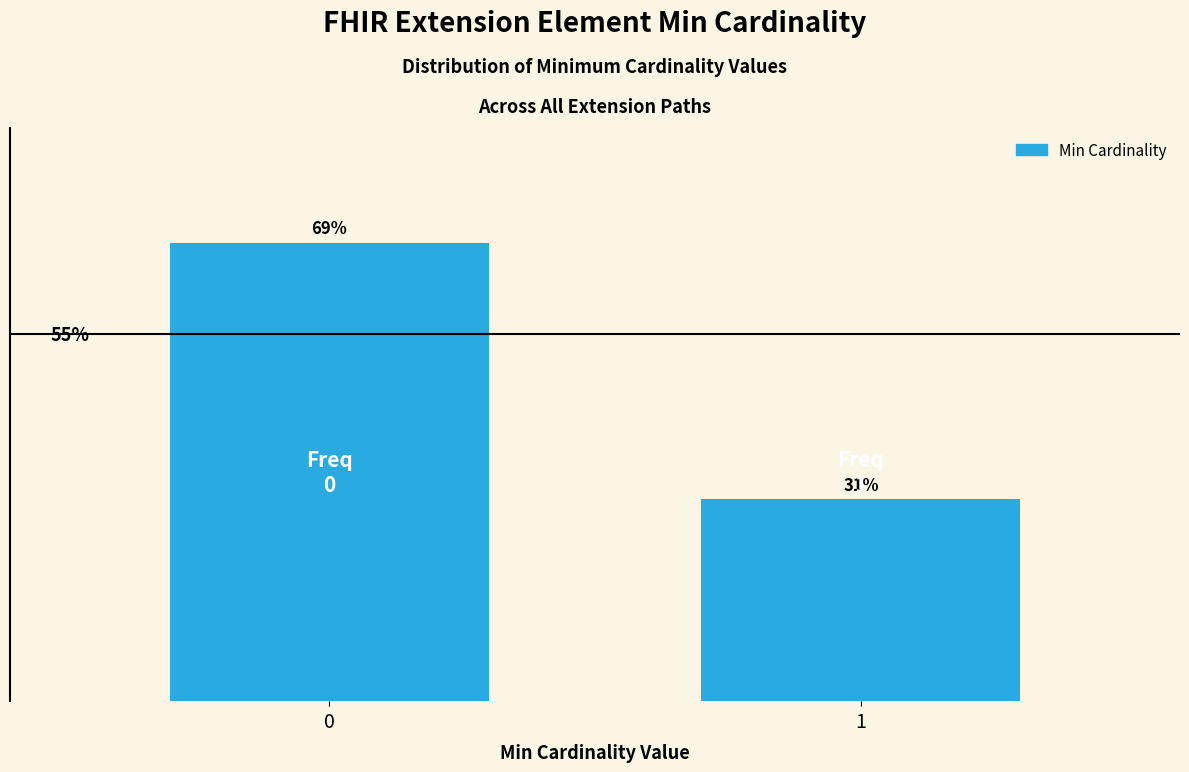

Are the bars horizontal?

No